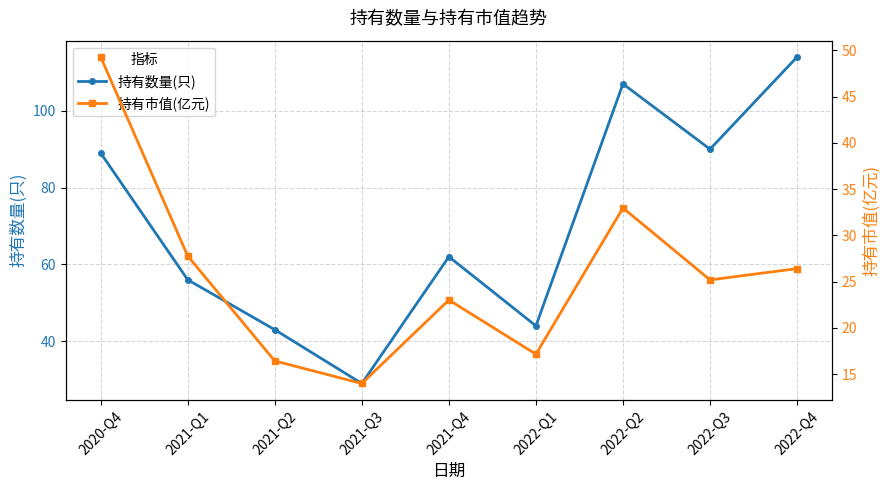

Which series changed the most between 2020-Q4 and 2021-Q3?

持有数量(只)